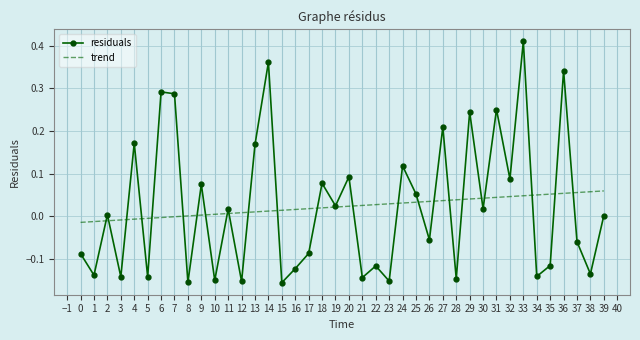

At 33, list the series in order from largest to smallest.

residuals, trend